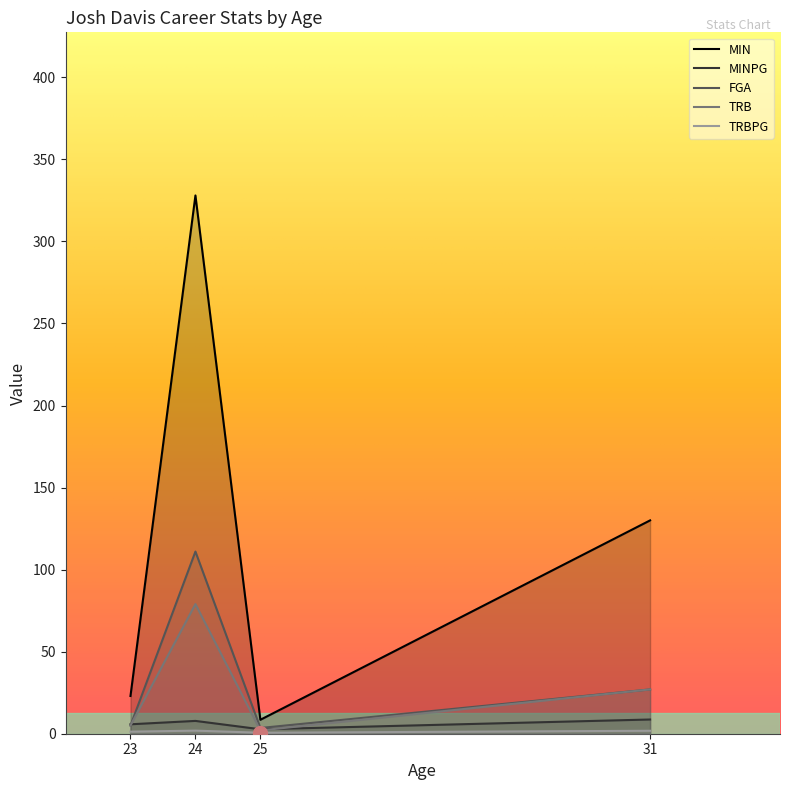

At which category does MINPG reach its first local valley?

25